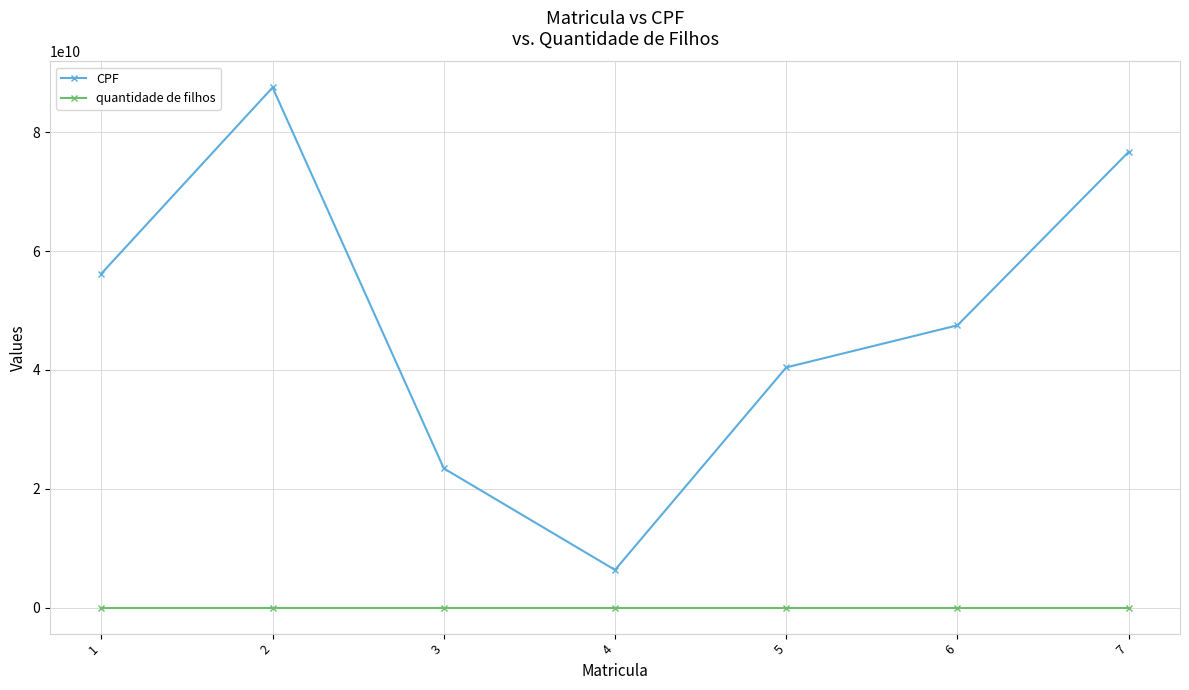

How many values in the quantidade de filhos series exceed 0?

2